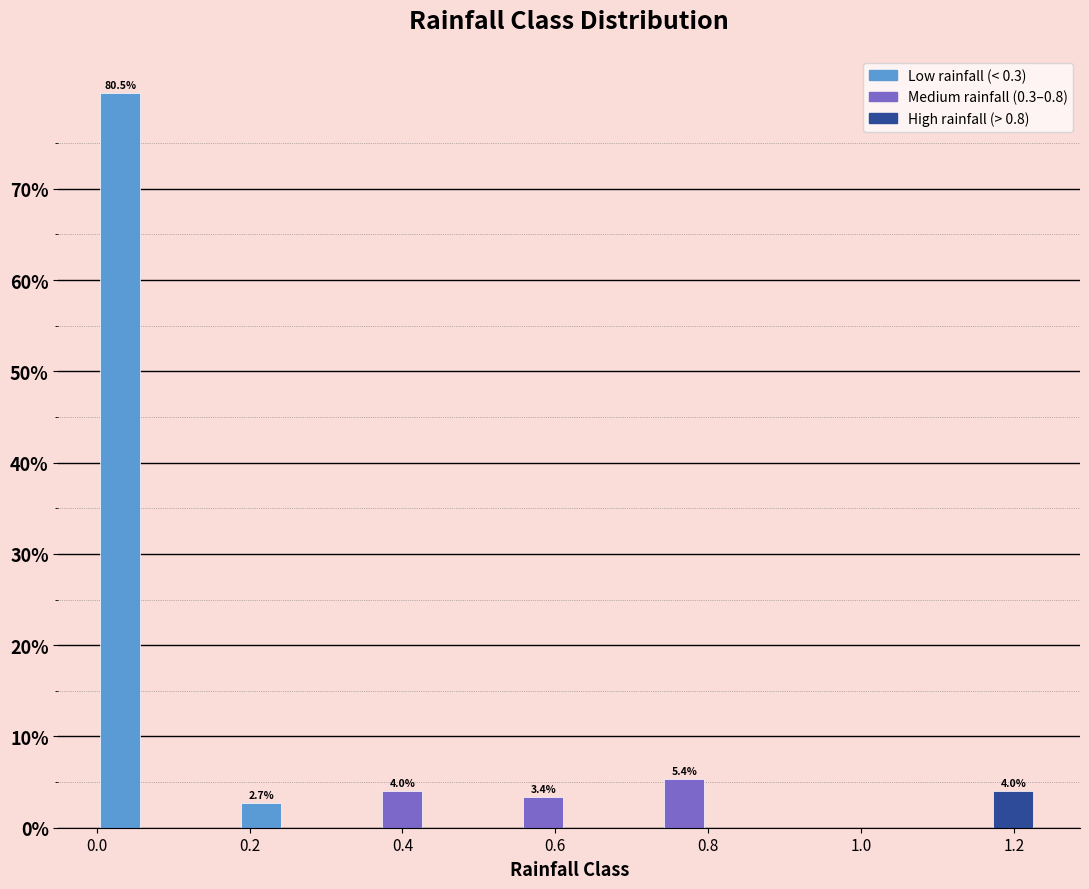

Read against the x-axis, roughly where is the centre of the tallest bar?

0.04